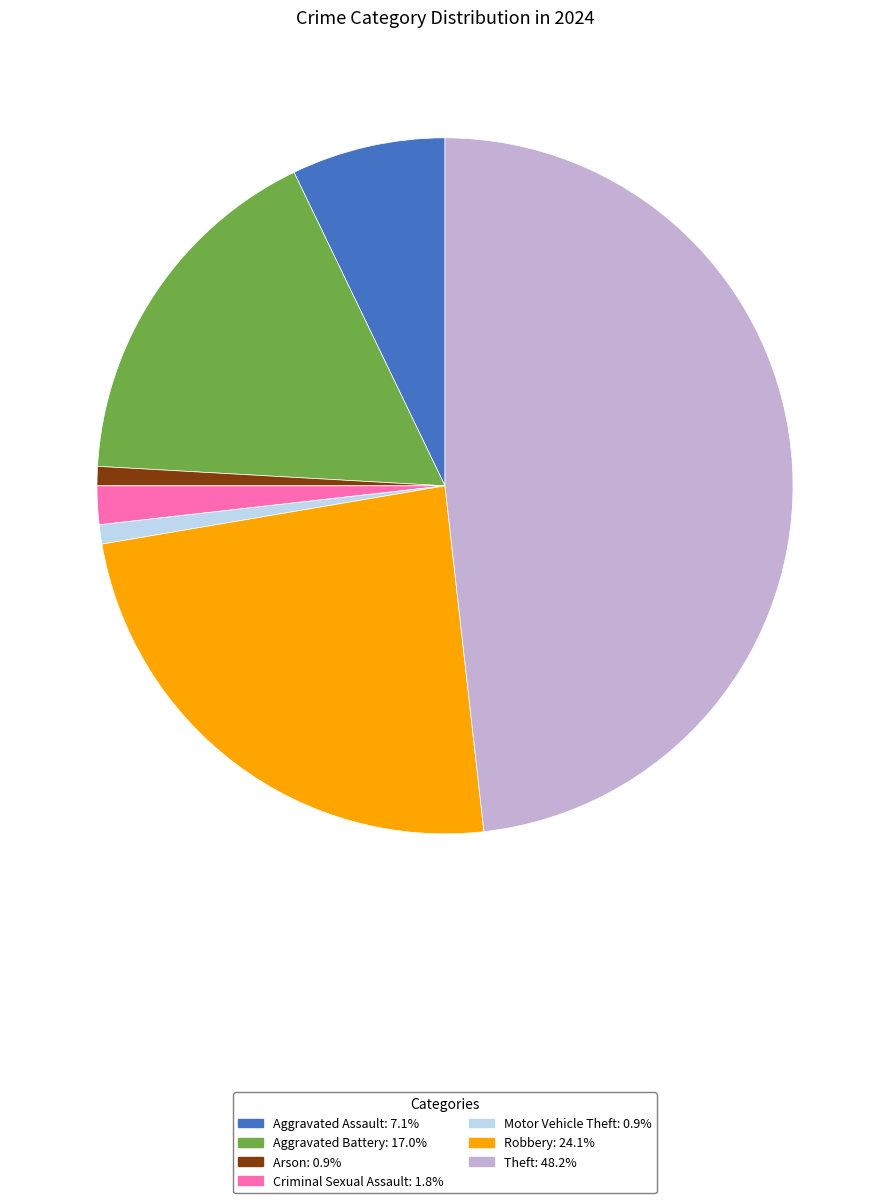

Does any single category account for the majority?

No